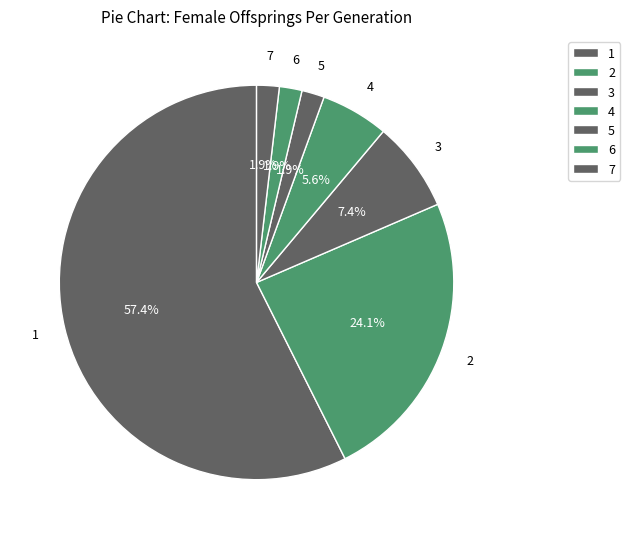

Rank the categories by value from lowest to highest.

5, 6, 7, 4, 3, 2, 1